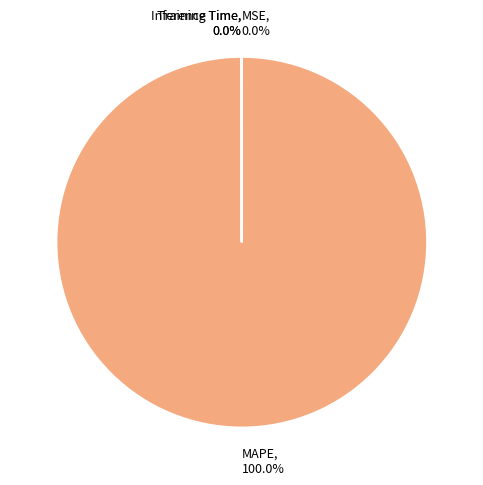

What is the majority slice?

MAPE